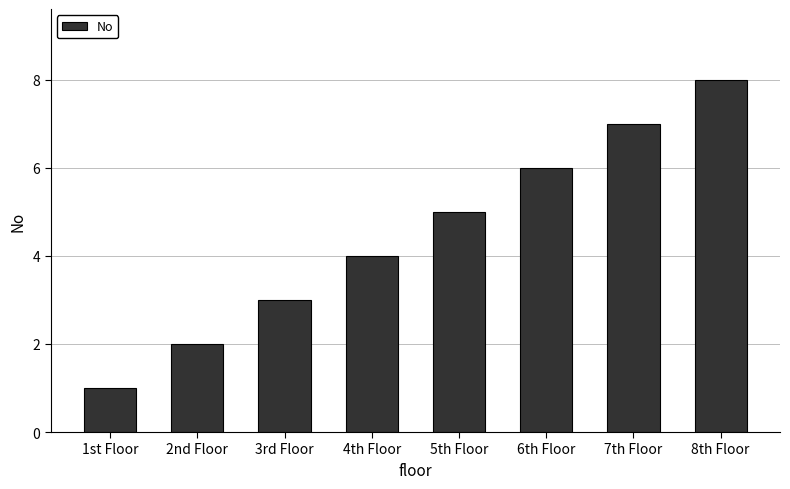

How many data points does each series have?

8